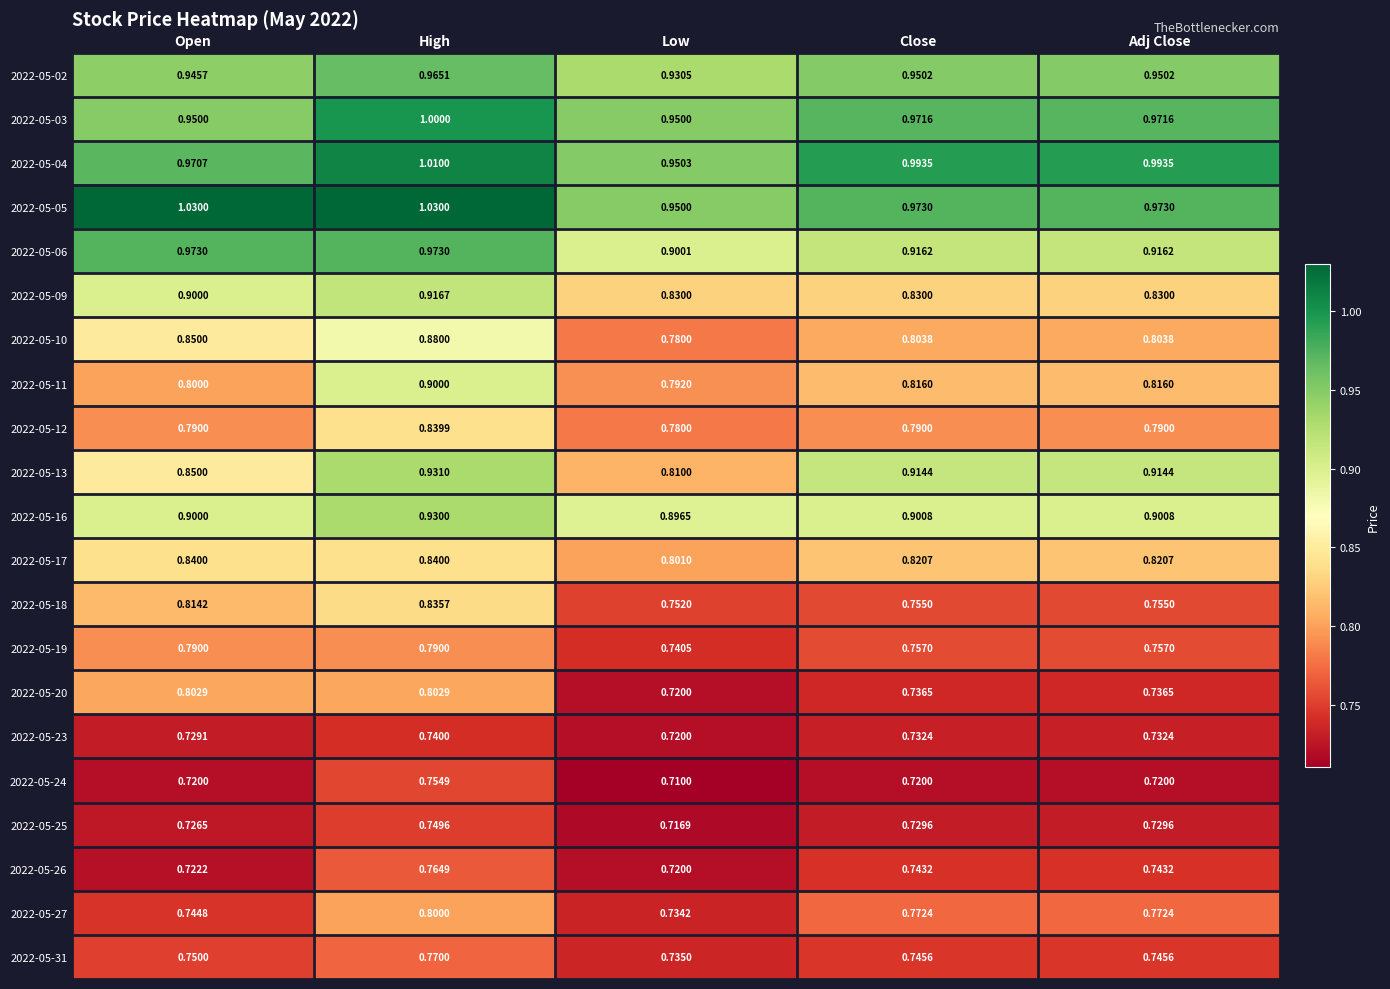

At which category is the sum across all series the highest?

High